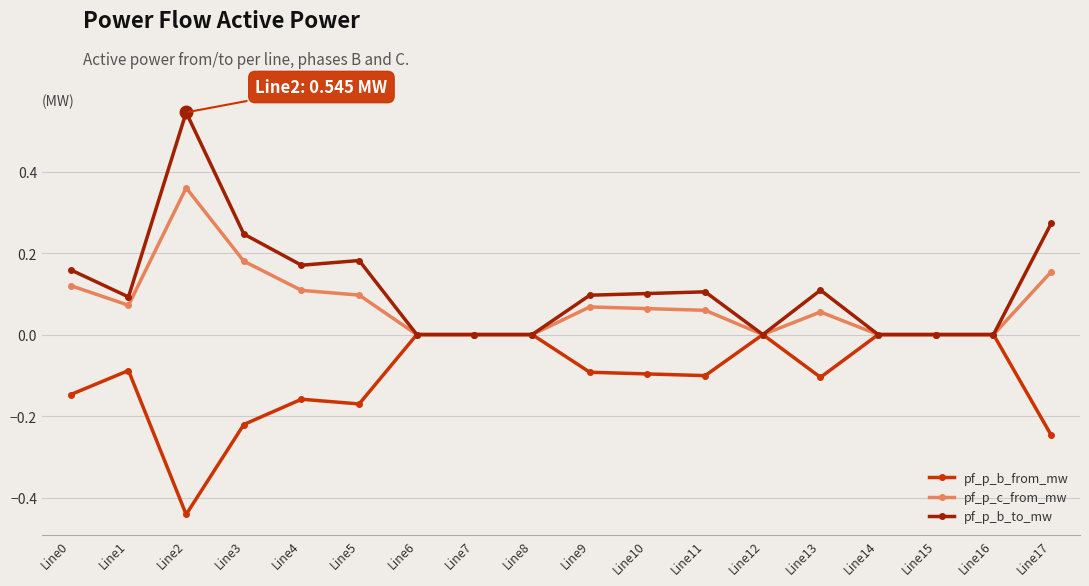

Is it true that pf_p_c_from_mw equals 0.0 at Line7?

True